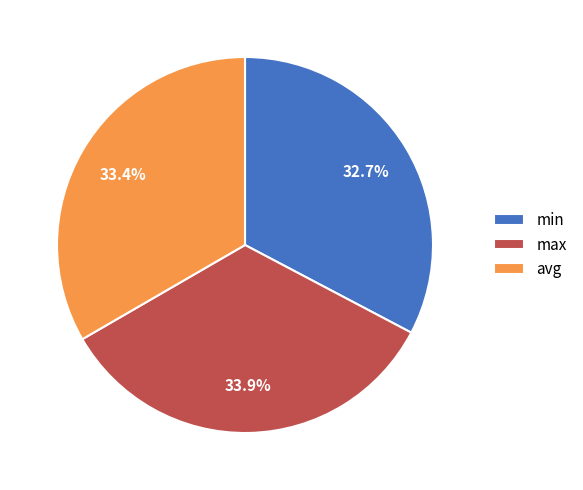

How many slices are in this pie chart?

3